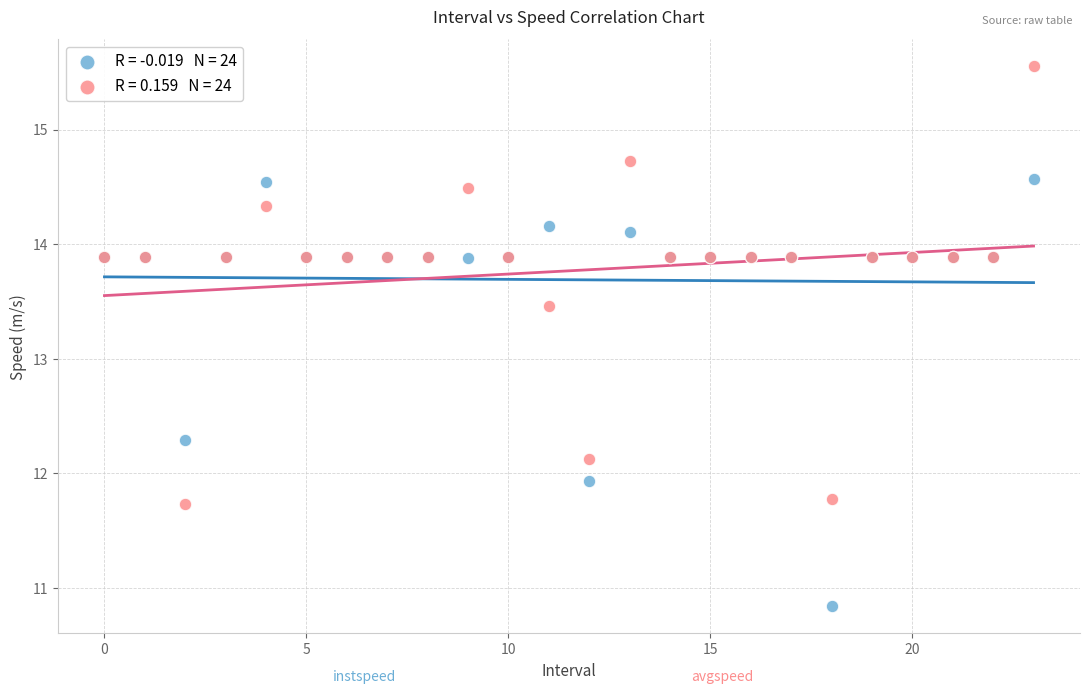

Across all series, what Y value is closest to 13?

13.5